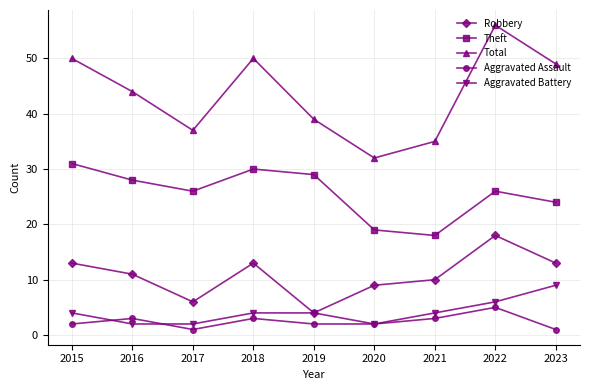

True or false: Robbery and Aggravated Assault intersect in this chart.

False